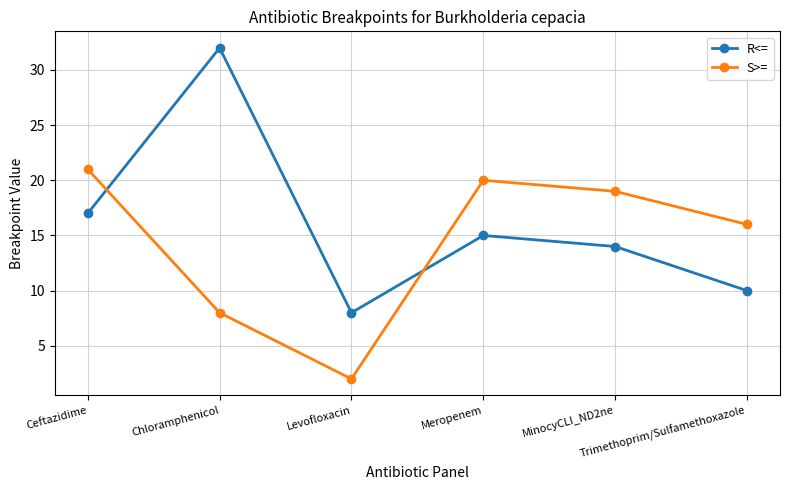

True or false: R<= has a value of 3 at Meropenem.

False